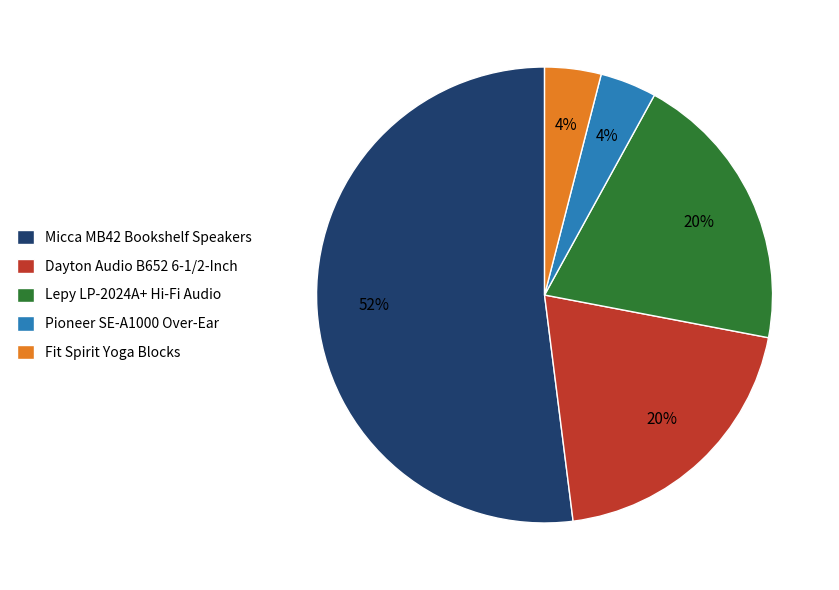

How many slices are in this pie chart?

5